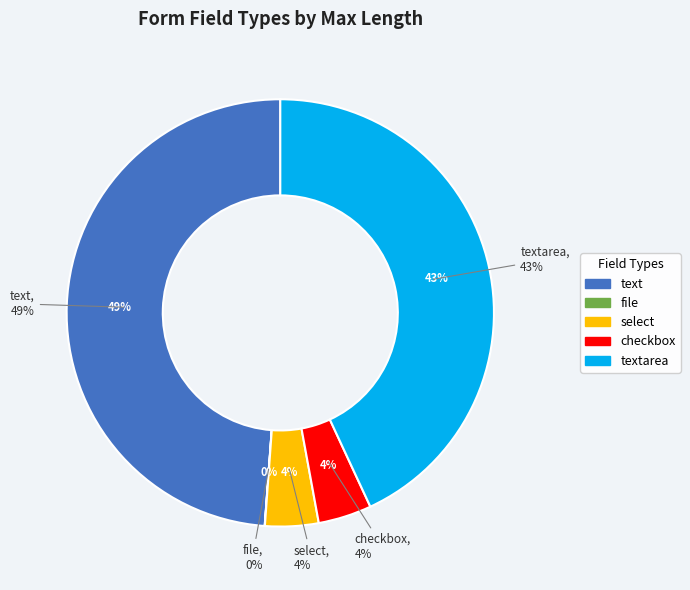

What is the smallest slice in the pie chart?

file